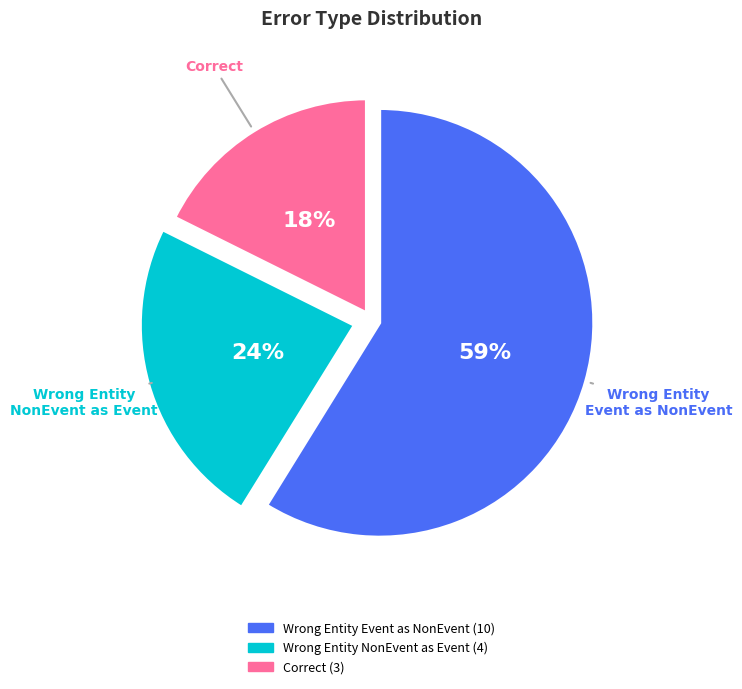

To the nearest percent, what is the difference between the largest and smallest slice percentages?

41%